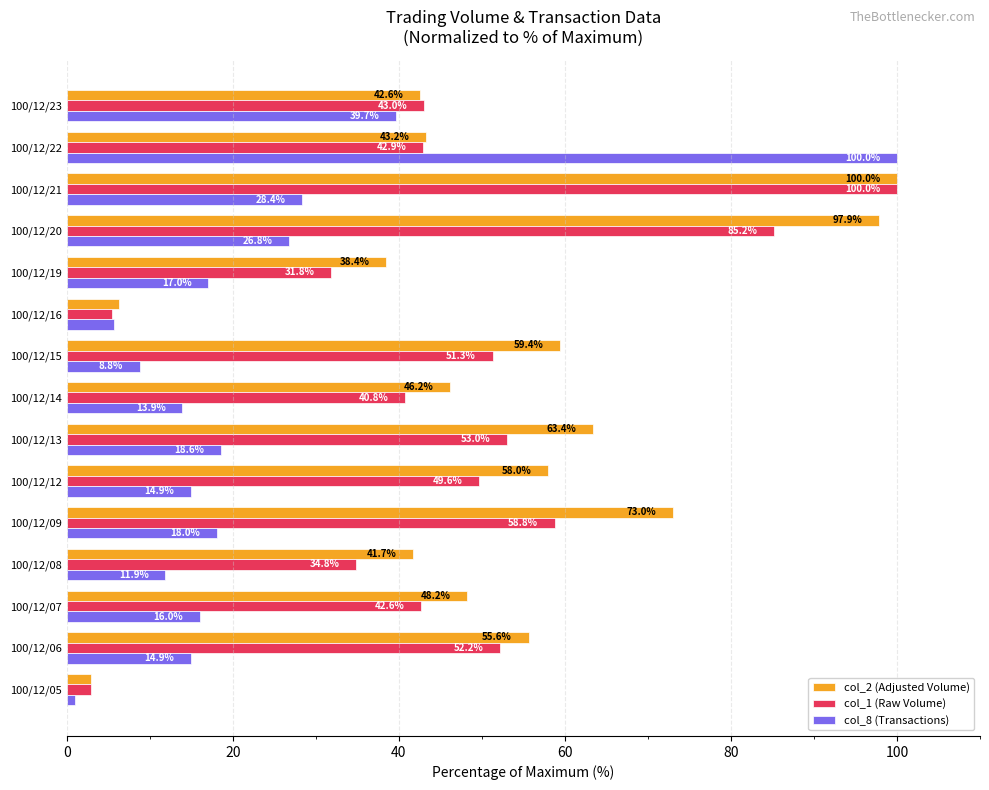

Rank the series by their average value, from lowest to highest.

col_8 (Transactions), col_1 (Raw Volume), col_2 (Adjusted Volume)